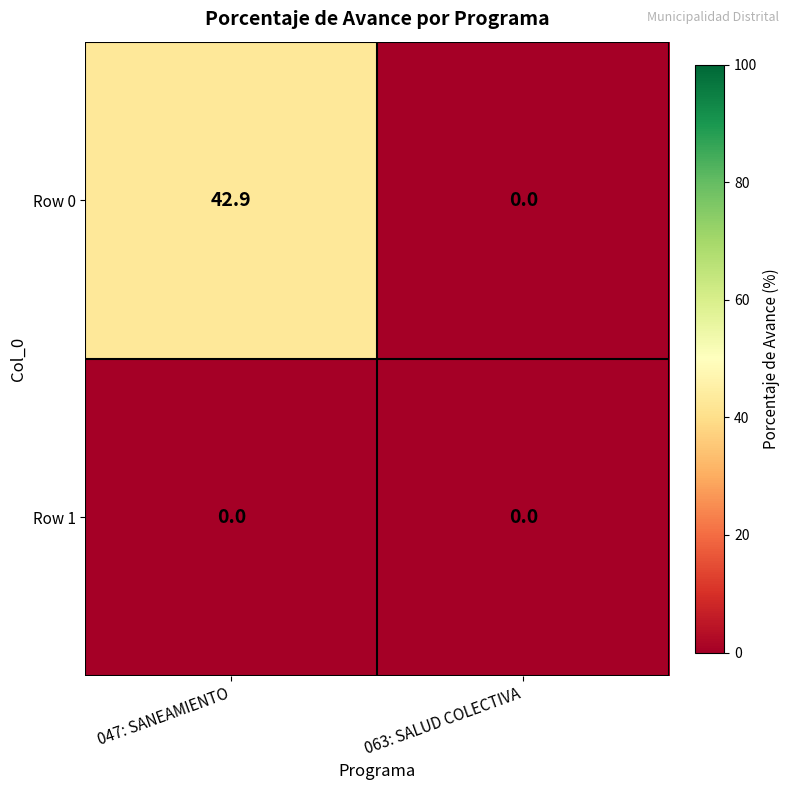

How many distinct data groups are displayed?

2